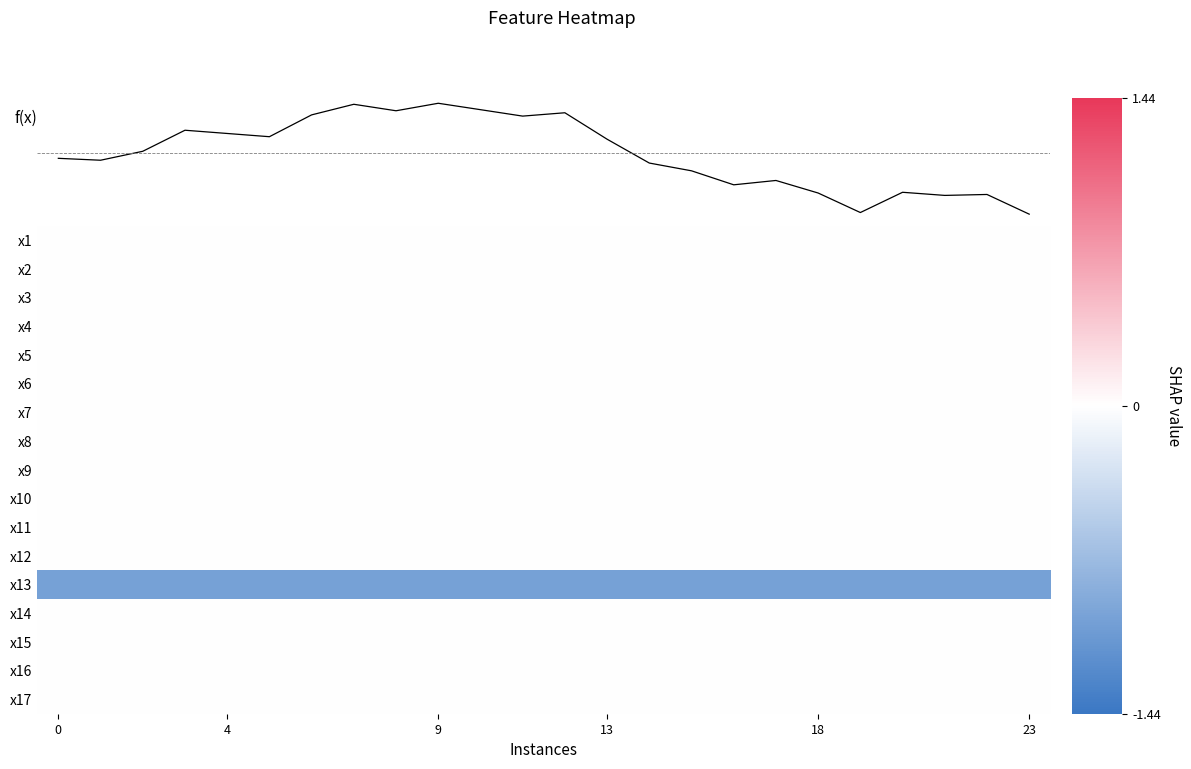

At how many categories does at least one series exceed 0?

12